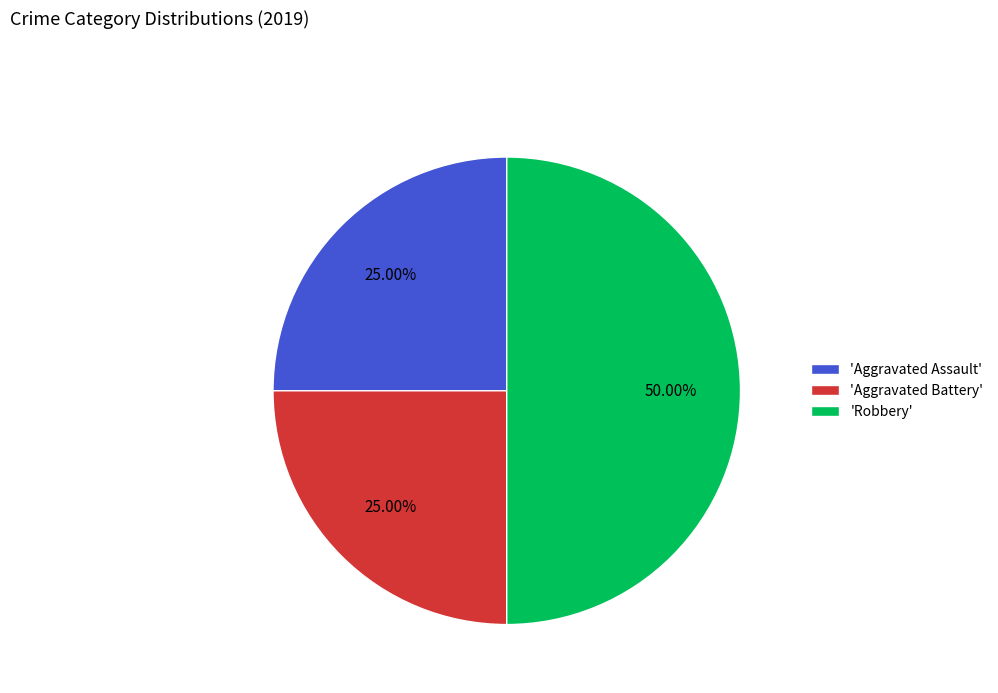

Count the number of slices in the pie.

3